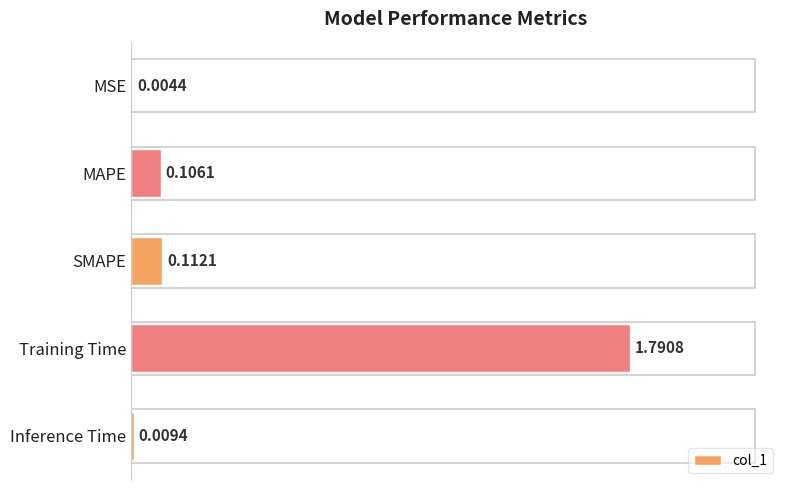

Which has a higher value, Inference Time or MSE?

Inference Time